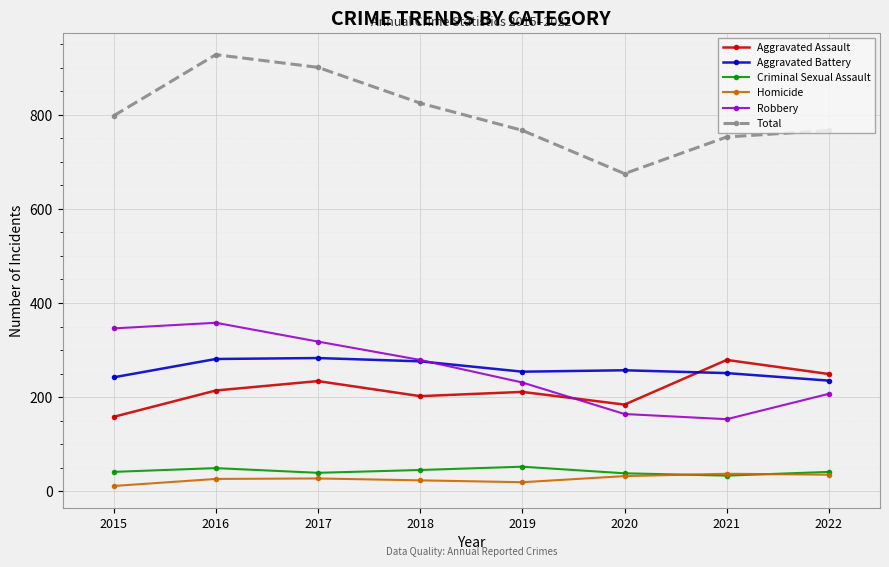

What is the lowest value of the Total series?

675